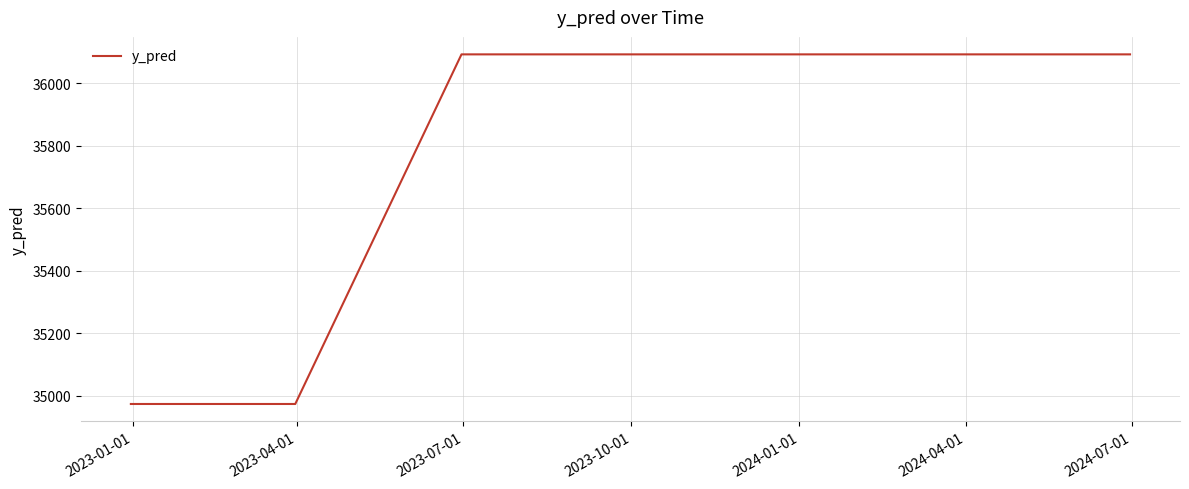

True or false: there are more than 2 points higher than both neighbors.

False